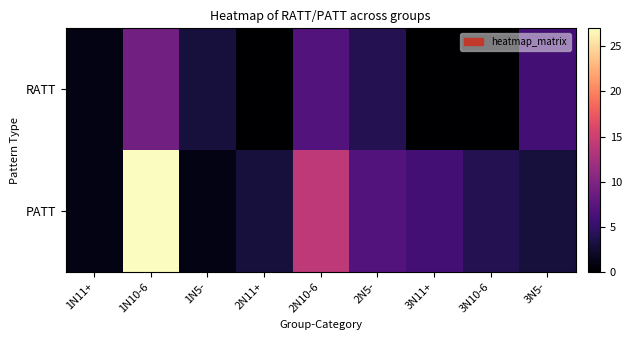

Which has a higher value, 2N11+ or 3N10-6?

2N11+